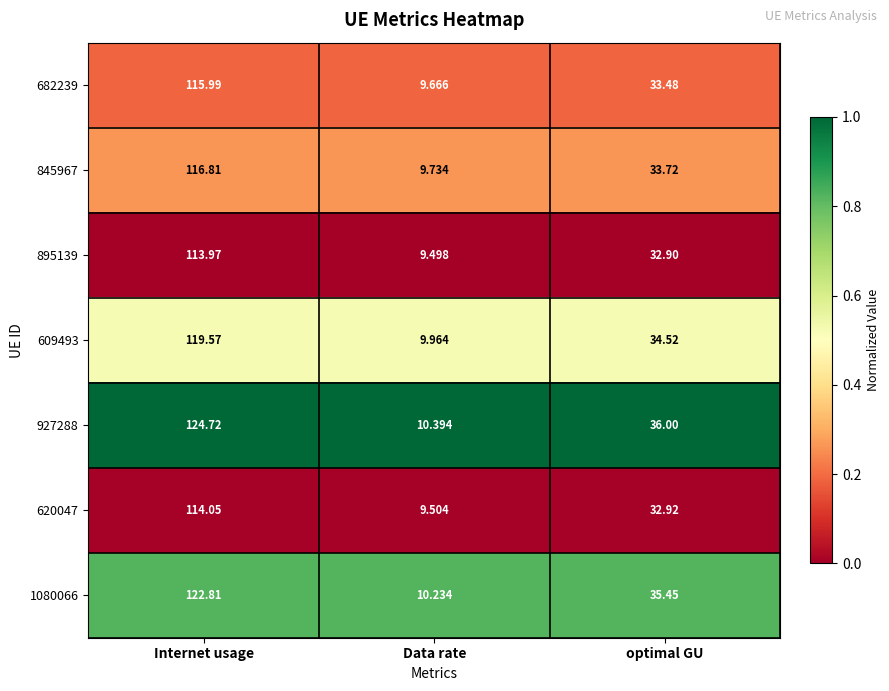

Is the value of 895139 at Internet usage greater than the value of 682239 at optimal GU?

Yes